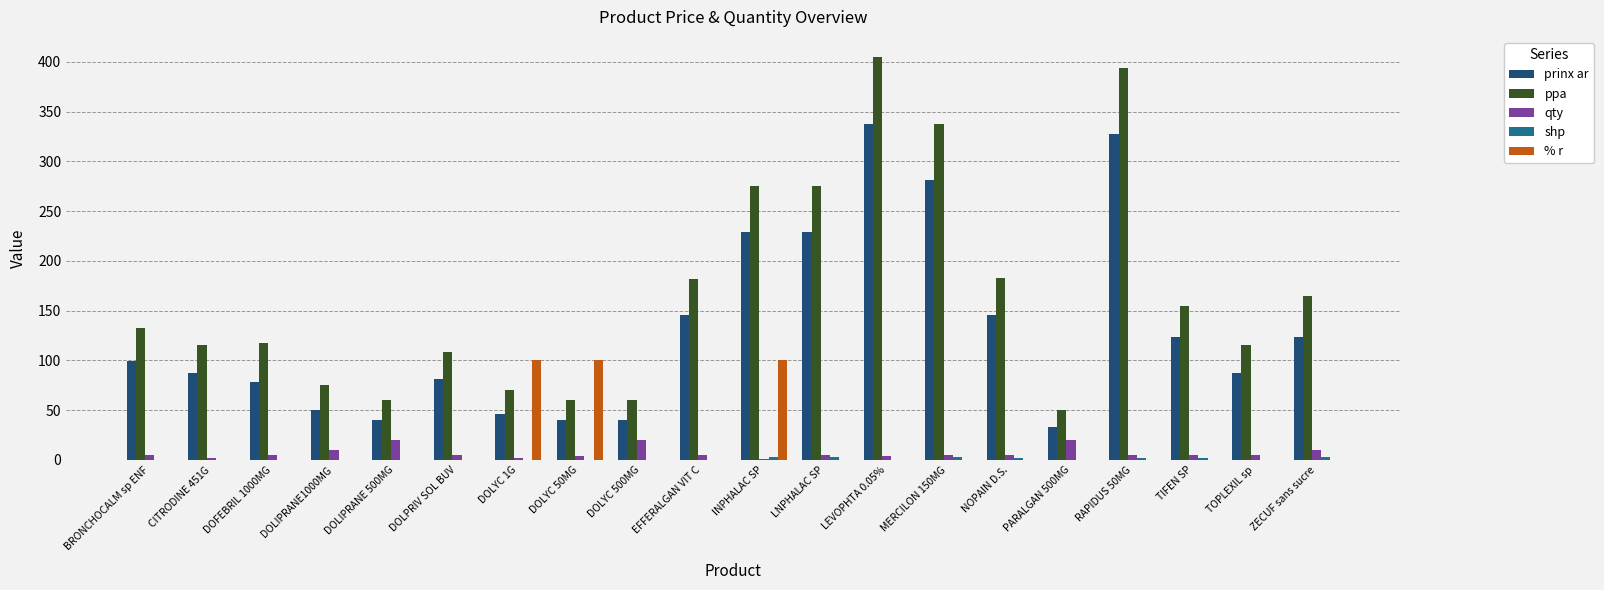

The % r series shows 0.0 at DOFEBRIL 1000MG. True or false?

True